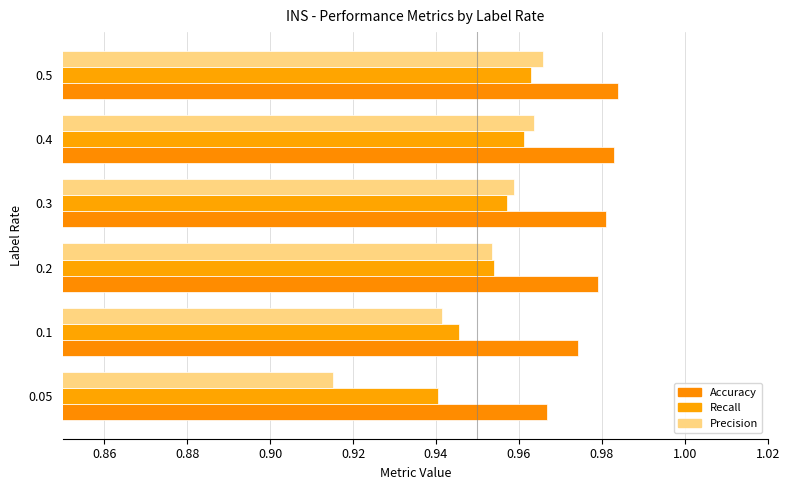

How many series are shown in this chart?

3